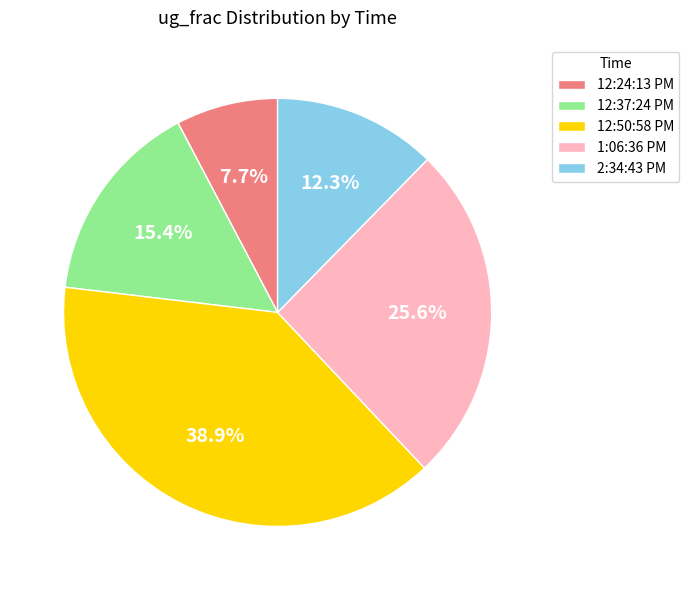

Is it true that 1:06:36 PM is 15% of the pie?

False